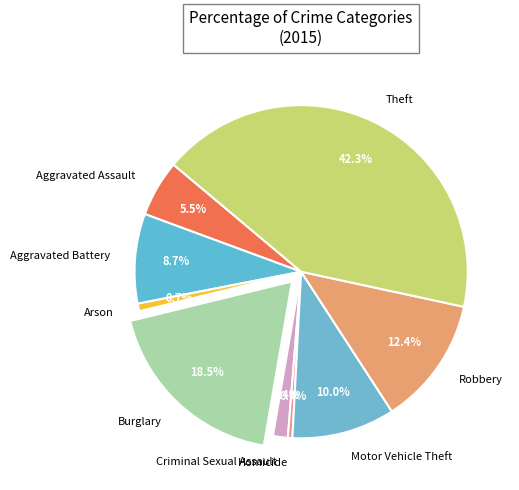

What is the ratio of the value at Robbery to the value at Burglary?

0.7